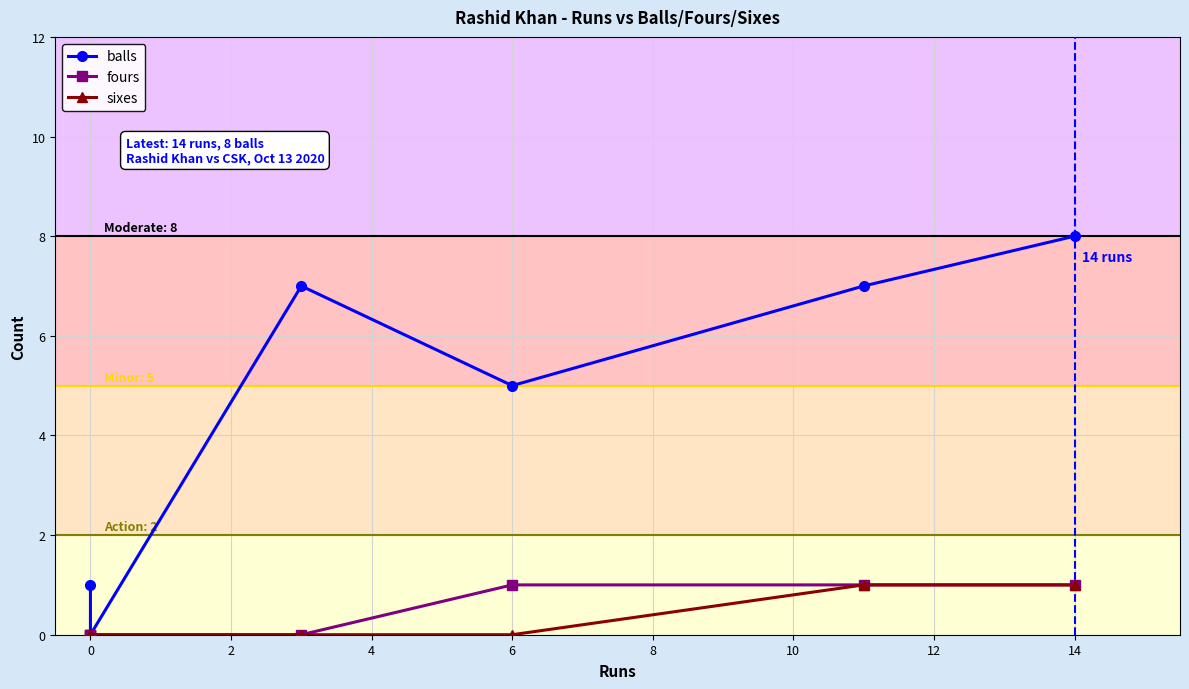

What are all the series names shown in the legend?

balls, fours, sixes